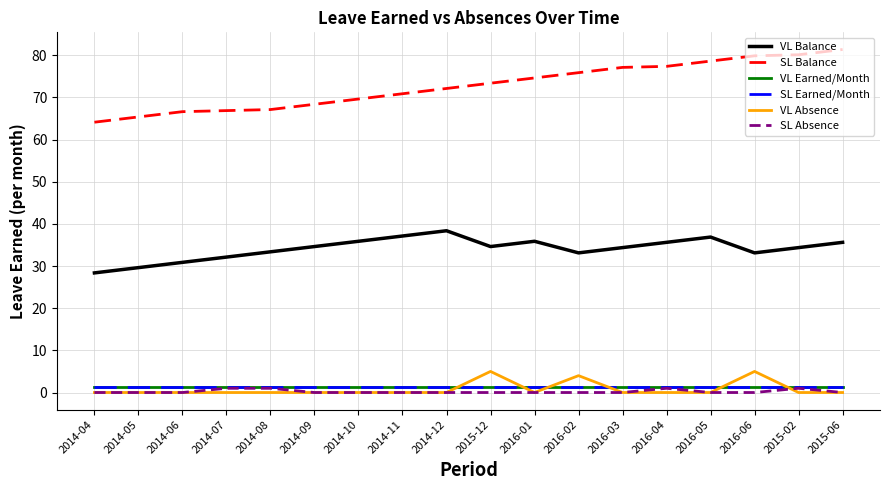

Reading left to right, extract all data points from this chart.

VL Balance: 28.4	29.6	30.9	32.1	33.4	34.6	35.9	37.1	38.4	34.6	35.9	33.1	34.4	35.6	36.9	33.1	34.4	35.6
SL Balance: 64.1	65.4	66.6	66.9	67.1	68.4	69.6	70.9	72.1	73.4	74.6	75.9	77.1	77.4	78.6	79.9	80.1	81.4
VL Earned/Month: 1.2	1.2	1.2	1.2	1.2	1.2	1.2	1.2	1.2	1.2	1.2	1.2	1.2	1.2	1.2	1.2	1.2	1.2
SL Earned/Month: 1.2	1.2	1.2	1.2	1.2	1.2	1.2	1.2	1.2	1.2	1.2	1.2	1.2	1.2	1.2	1.2	1.2	1.2
VL Absence: 0.0	0.0	0.0	0.0	0.0	0.0	0.0	0.0	0.0	5.0	0.0	4.0	0.0	0.0	0.0	5.0	0.0	0.0
SL Absence: 0.0	0.0	0.0	1.0	1.0	0.0	0.0	0.0	0.0	0.0	0.0	0.0	0.0	1.0	0.0	0.0	1.0	0.0